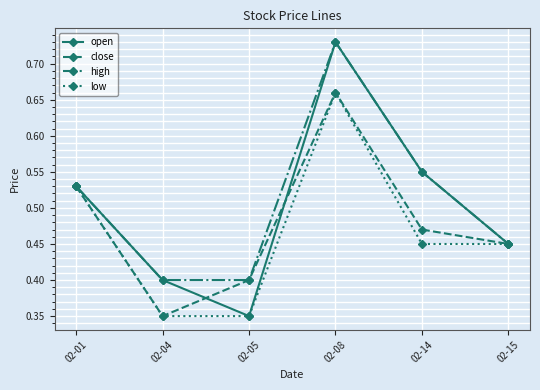

What is the sum of the high values at 02-04 and 02-15?

0.9